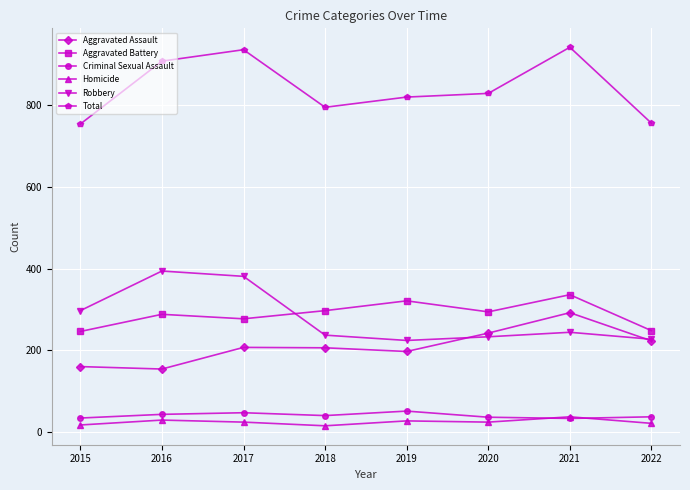

What is the difference between the maximum and minimum values in the Total series?

188